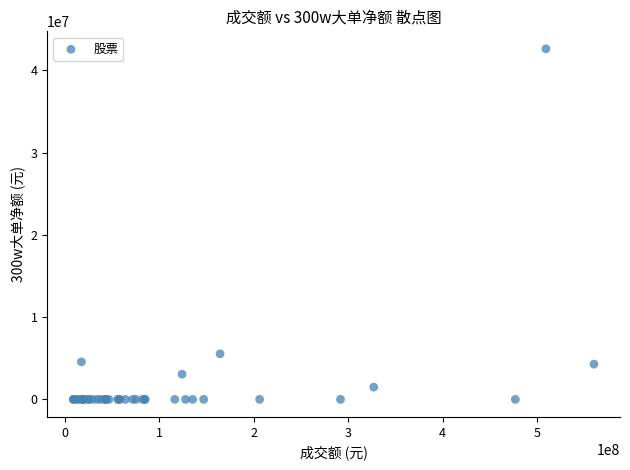

What Y value in the scatter plot is closest to 21309752?

5541786